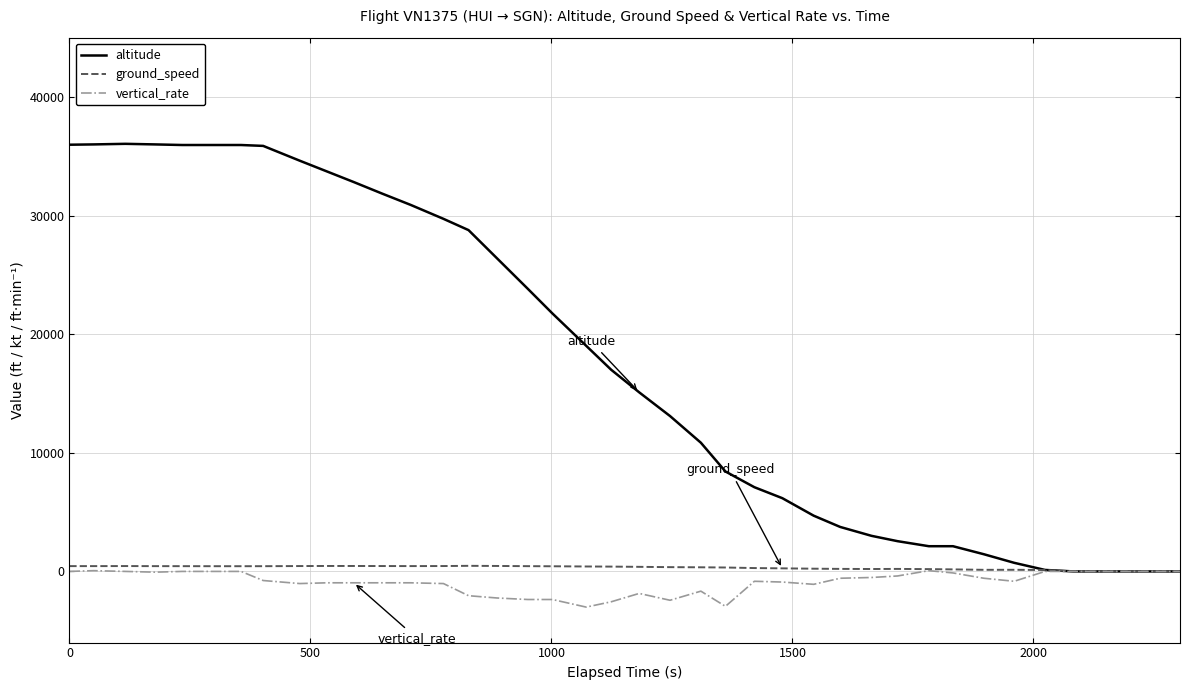

What is the minimum value for vertical_rate?

-3008